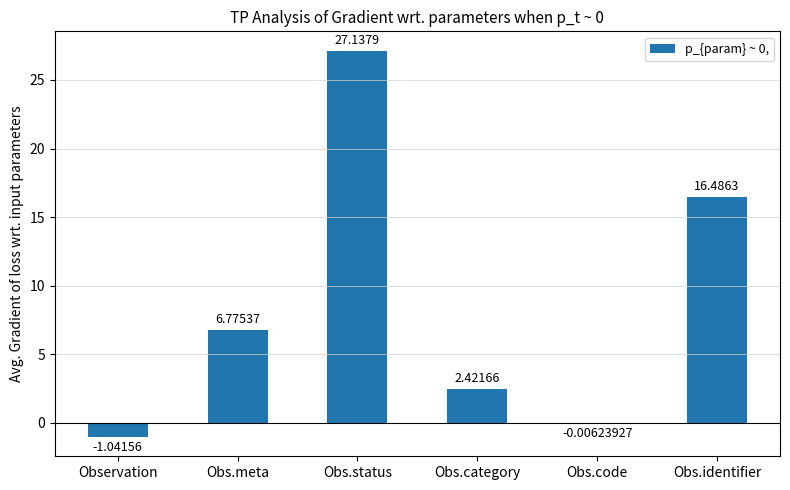

Where does the data first go above 6?

Obs.meta